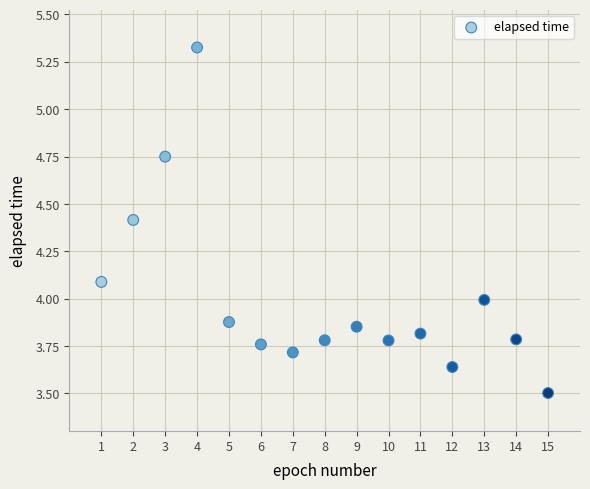

What is the range of X values (max minus min)?

14.0